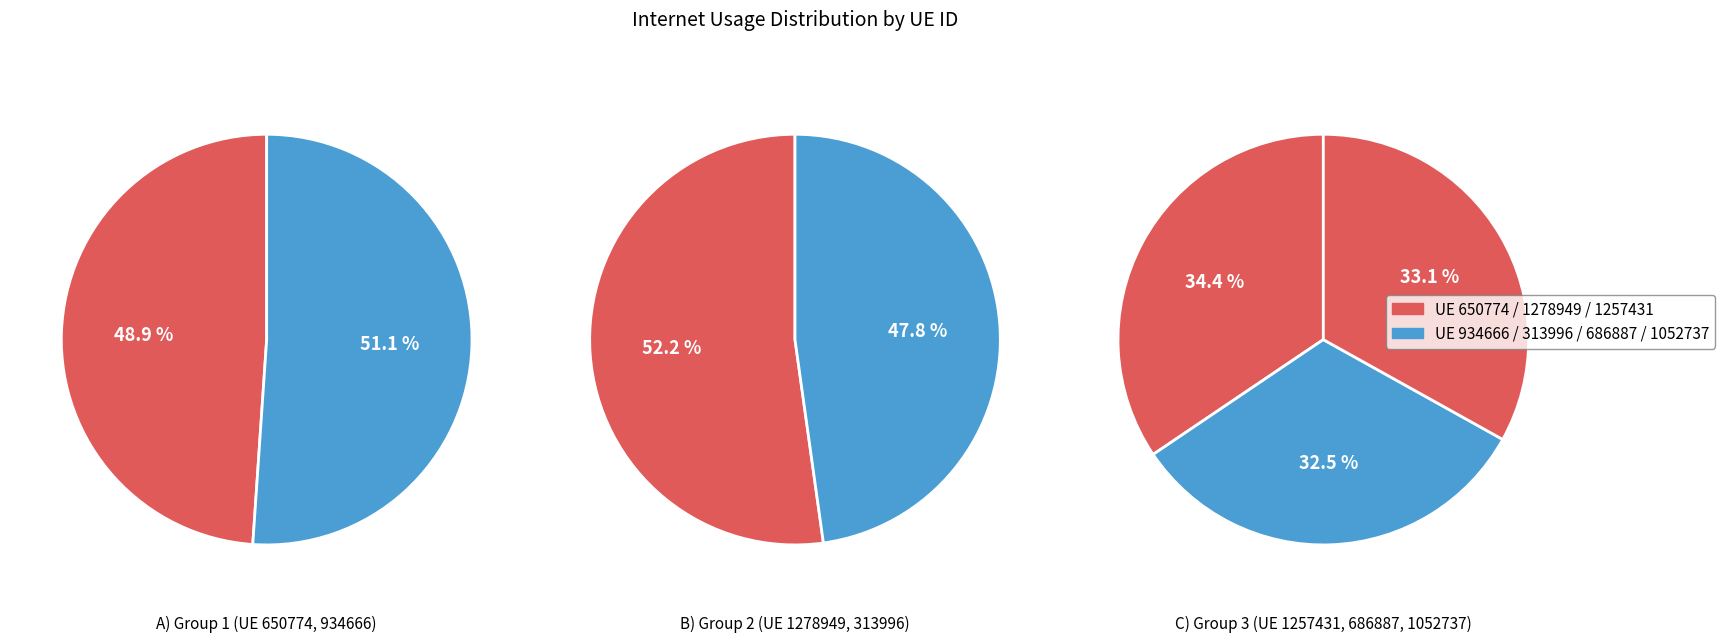

Is the sum of 686887 and 313996 greater than half?

No